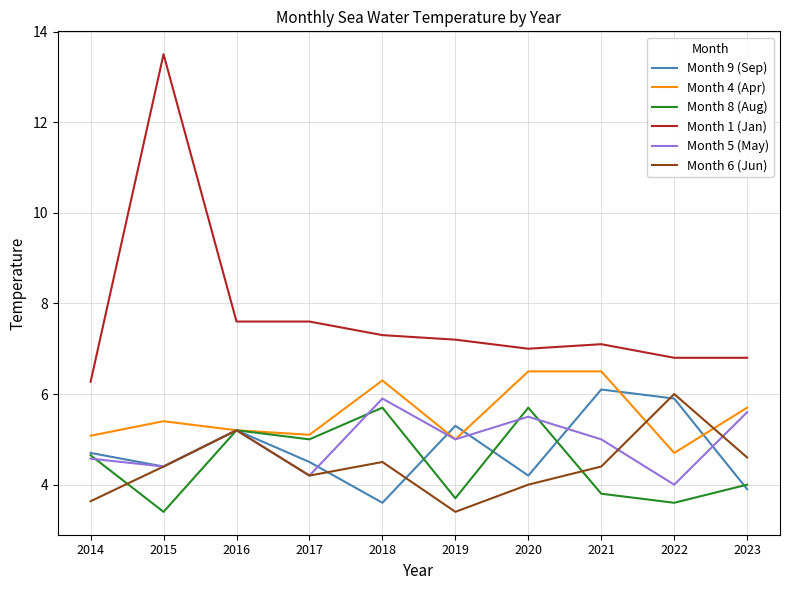

What is the total value across all series at 2023?

30.6